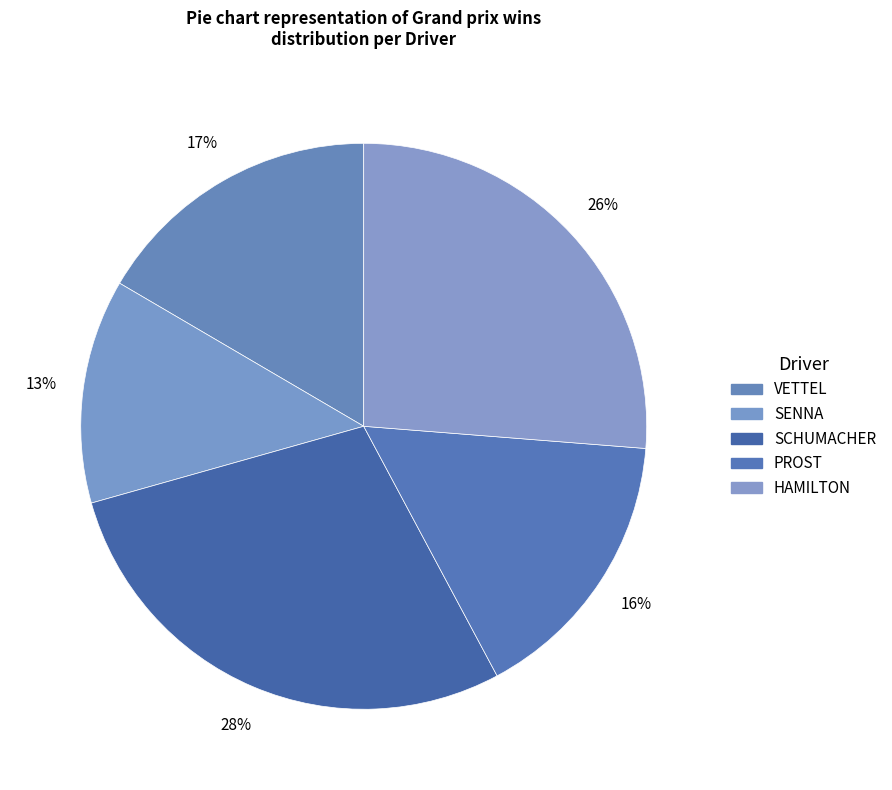

Rank the categories by value from lowest to highest.

SENNA, PROST, VETTEL, HAMILTON, SCHUMACHER